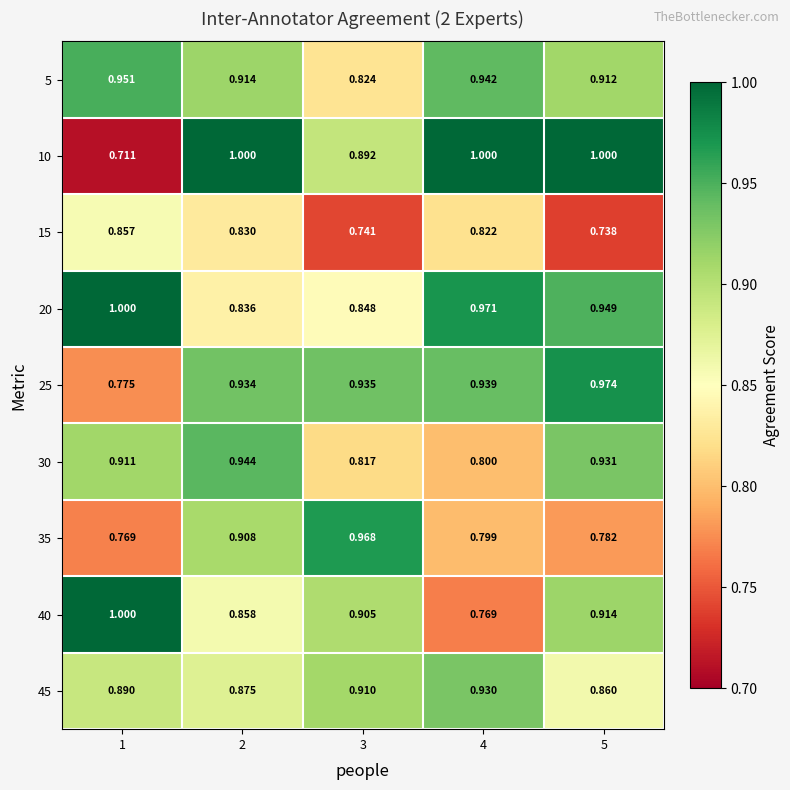

At which category does the chart reach its peak across all series?

2